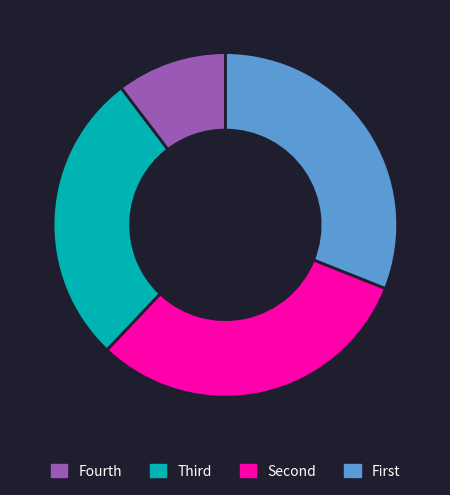

Is there any slice that represents more than half of the pie?

No